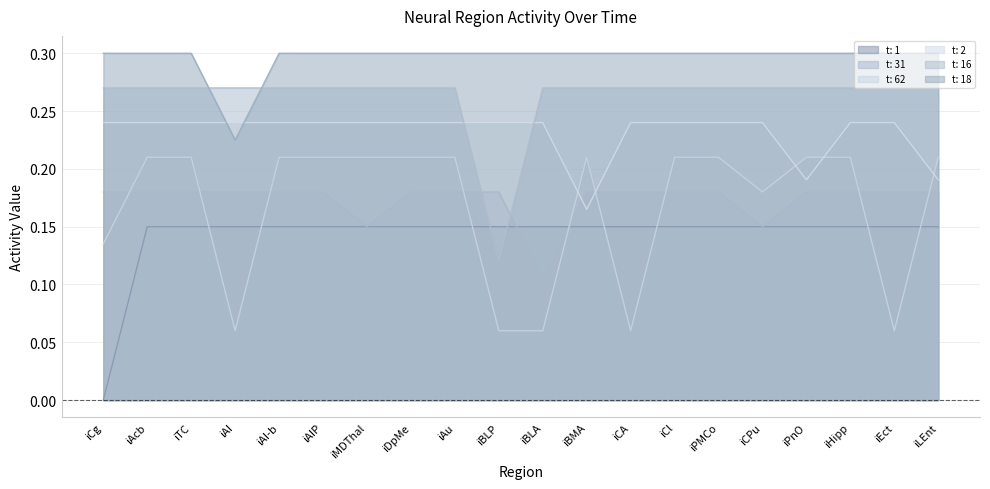

Reading right to left, list all the values displayed in this chart.

t: 1: iLEnt=0.1	iEct=0.1	iHipp=0.1	iPnO=0.1	iCPu=0.1	iPMCo=0.1	iCl=0.1	iCA=0.1	iBMA=0.1	iBLA=0.1	iBLP=0.1	iAu=0.1	iDpMe=0.1	iMDThal=0.1	iAIP=0.1	iAI-b=0.1	iAI=0.1	iTC=0.1	iAcb=0.1	iCg=0.0
t: 31: iLEnt=0.2	iEct=0.2	iHipp=0.2	iPnO=0.2	iCPu=0.1	iPMCo=0.2	iCl=0.2	iCA=0.2	iBMA=0.2	iBLA=0.1	iBLP=0.2	iAu=0.2	iDpMe=0.2	iMDThal=0.1	iAIP=0.2	iAI-b=0.2	iAI=0.2	iTC=0.2	iAcb=0.2	iCg=0.2
t: 62: iLEnt=0.2	iEct=0.1	iHipp=0.2	iPnO=0.2	iCPu=0.2	iPMCo=0.2	iCl=0.2	iCA=0.1	iBMA=0.2	iBLA=0.1	iBLP=0.1	iAu=0.2	iDpMe=0.2	iMDThal=0.2	iAIP=0.2	iAI-b=0.2	iAI=0.1	iTC=0.2	iAcb=0.2	iCg=0.1
t: 2: iLEnt=0.2	iEct=0.2	iHipp=0.2	iPnO=0.2	iCPu=0.2	iPMCo=0.2	iCl=0.2	iCA=0.2	iBMA=0.2	iBLA=0.2	iBLP=0.2	iAu=0.2	iDpMe=0.2	iMDThal=0.2	iAIP=0.2	iAI-b=0.2	iAI=0.2	iTC=0.2	iAcb=0.2	iCg=0.2
t: 16: iLEnt=0.3	iEct=0.3	iHipp=0.3	iPnO=0.3	iCPu=0.3	iPMCo=0.3	iCl=0.3	iCA=0.3	iBMA=0.3	iBLA=0.3	iBLP=0.1	iAu=0.3	iDpMe=0.3	iMDThal=0.3	iAIP=0.3	iAI-b=0.3	iAI=0.3	iTC=0.3	iAcb=0.3	iCg=0.3
t: 18: iLEnt=0.3	iEct=0.3	iHipp=0.3	iPnO=0.3	iCPu=0.3	iPMCo=0.3	iCl=0.3	iCA=0.3	iBMA=0.3	iBLA=0.3	iBLP=0.3	iAu=0.3	iDpMe=0.3	iMDThal=0.3	iAIP=0.3	iAI-b=0.3	iAI=0.2	iTC=0.3	iAcb=0.3	iCg=0.3